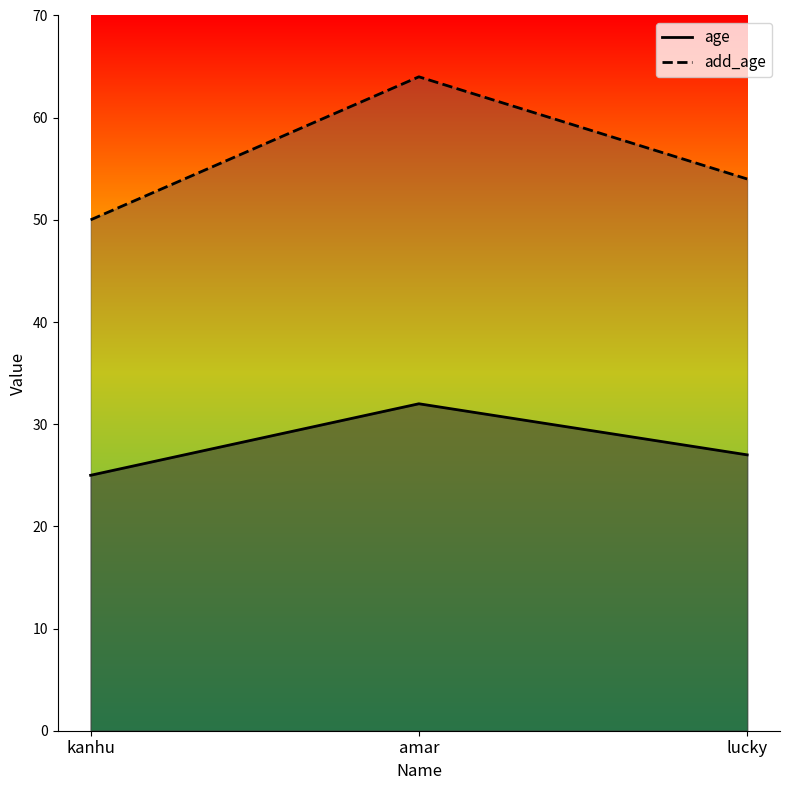

Is the value of age at amar greater than the value of add_age at amar?

No